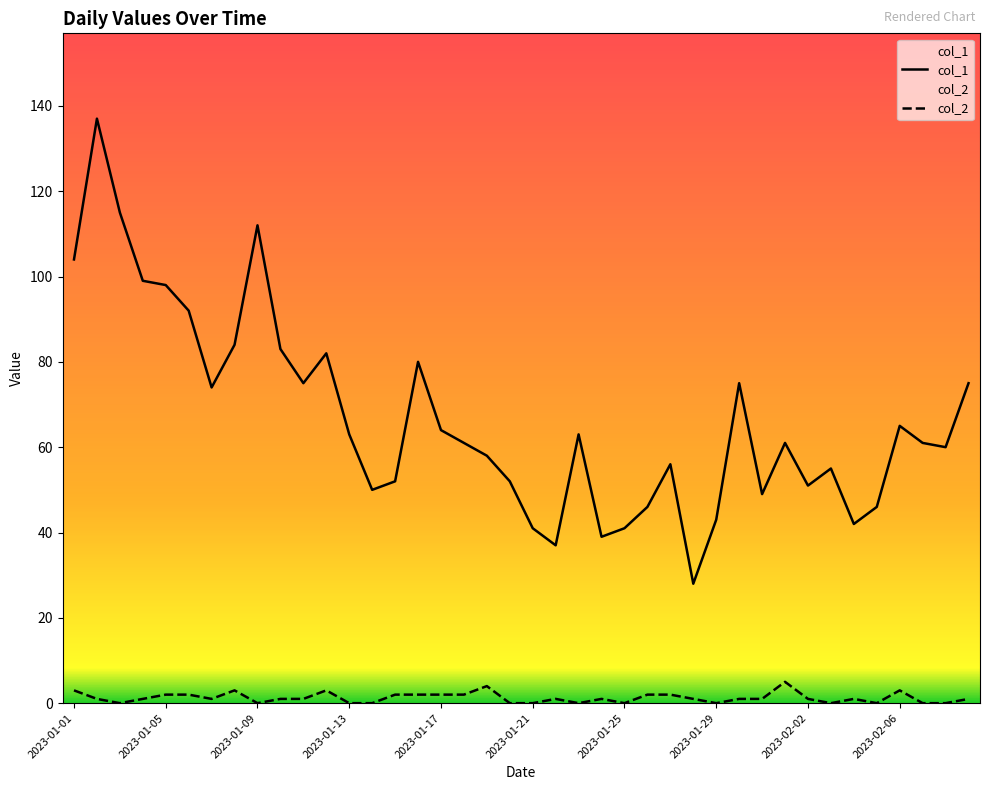

What position from the right is 15?

25